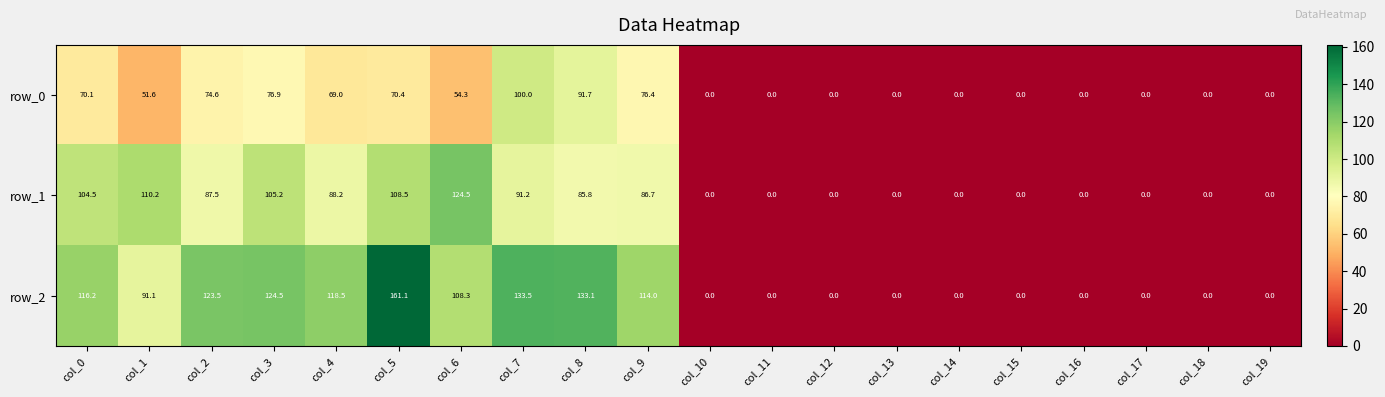

How many positive values does the row_1 series have?

10